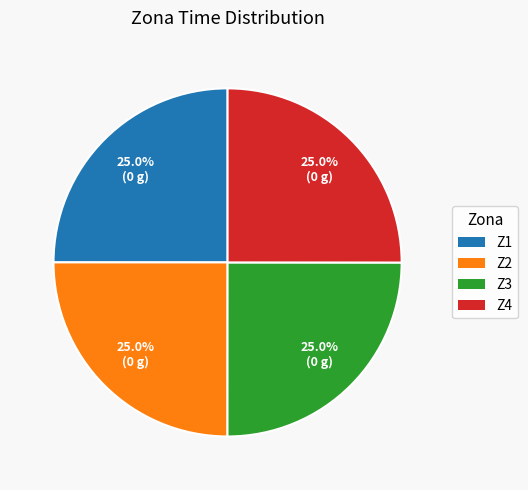

What is the ratio of the value at Z4 to the value at Z1?

1.0